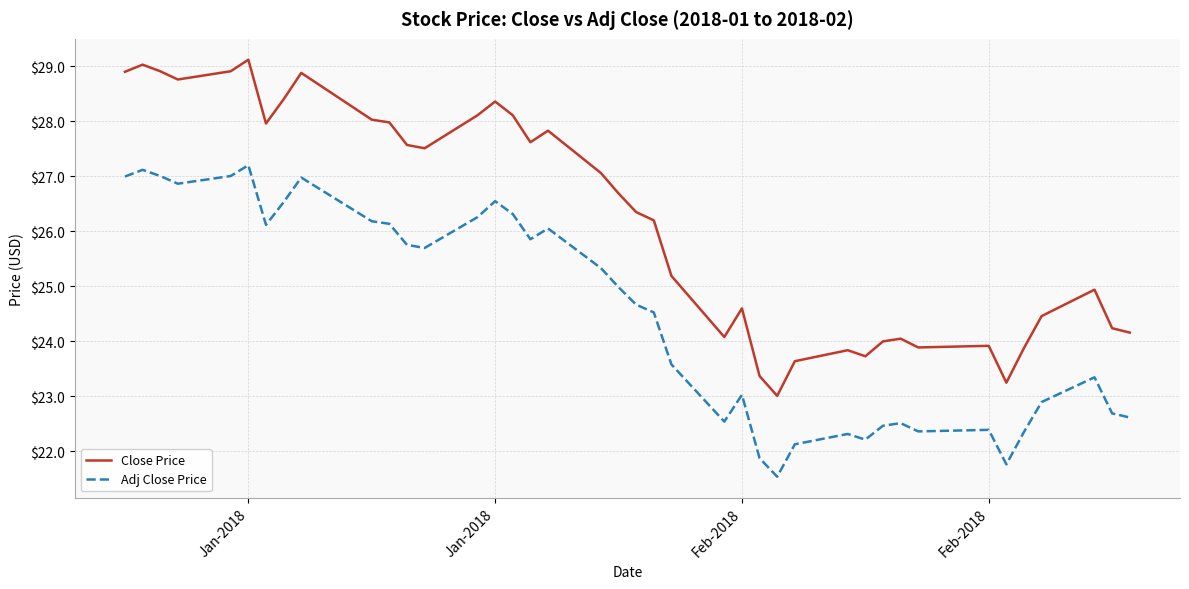

List the series in order of their peak value, highest first.

Close Price, Adj Close Price